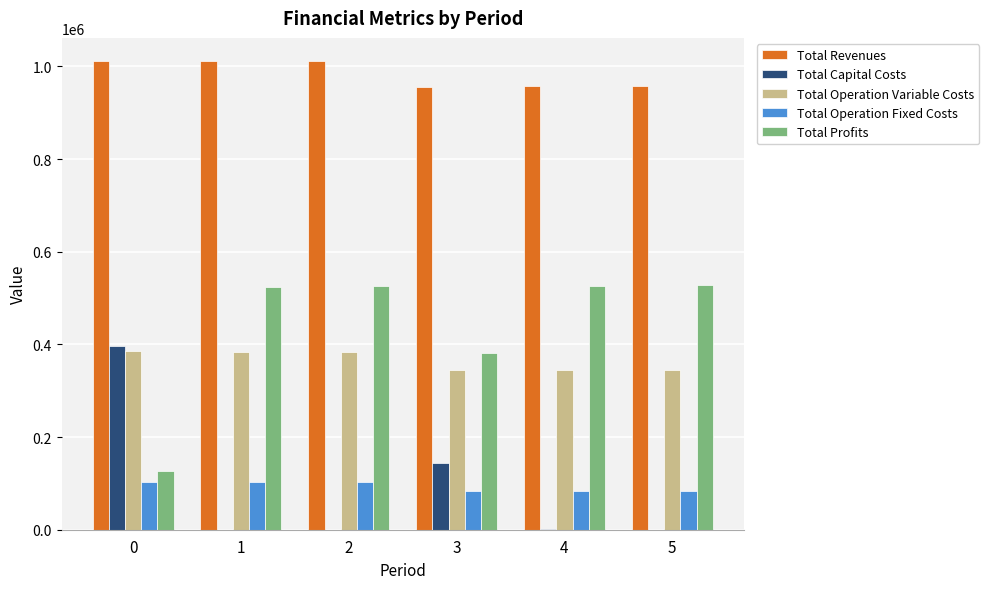

What is the maximum value for Total Operation Variable Costs?

385175.4